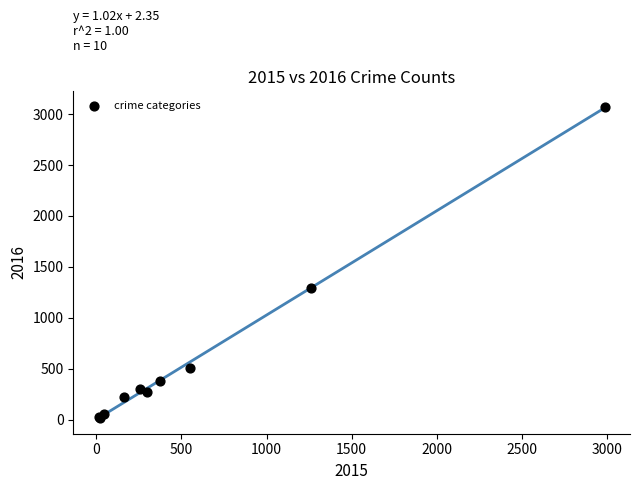

What Y value in the scatter plot is closest to 1542?

1297